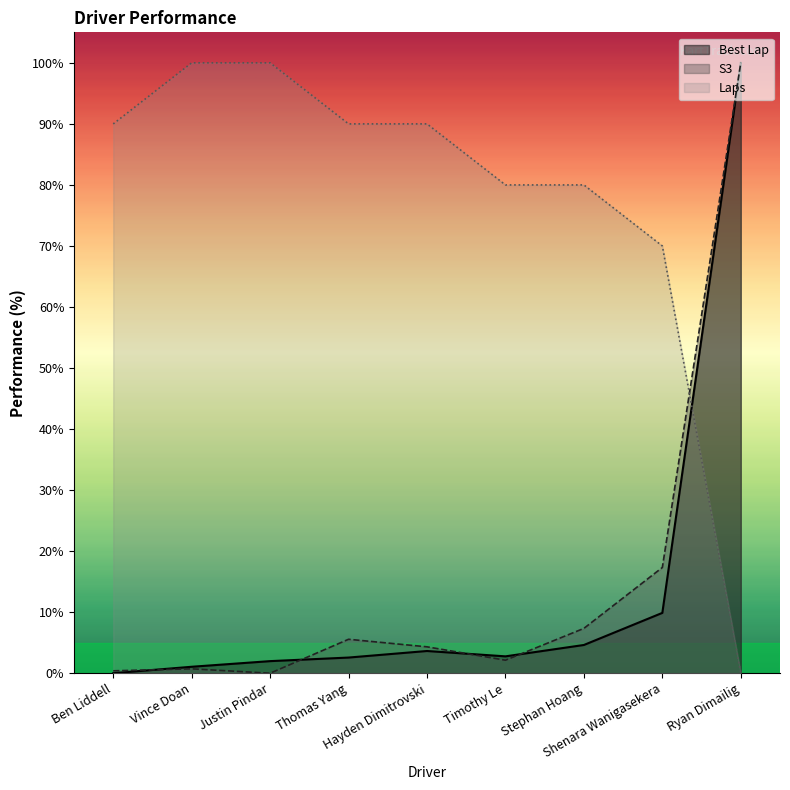

The S3 series shows 100.0 at Ryan Dimailig. True or false?

True